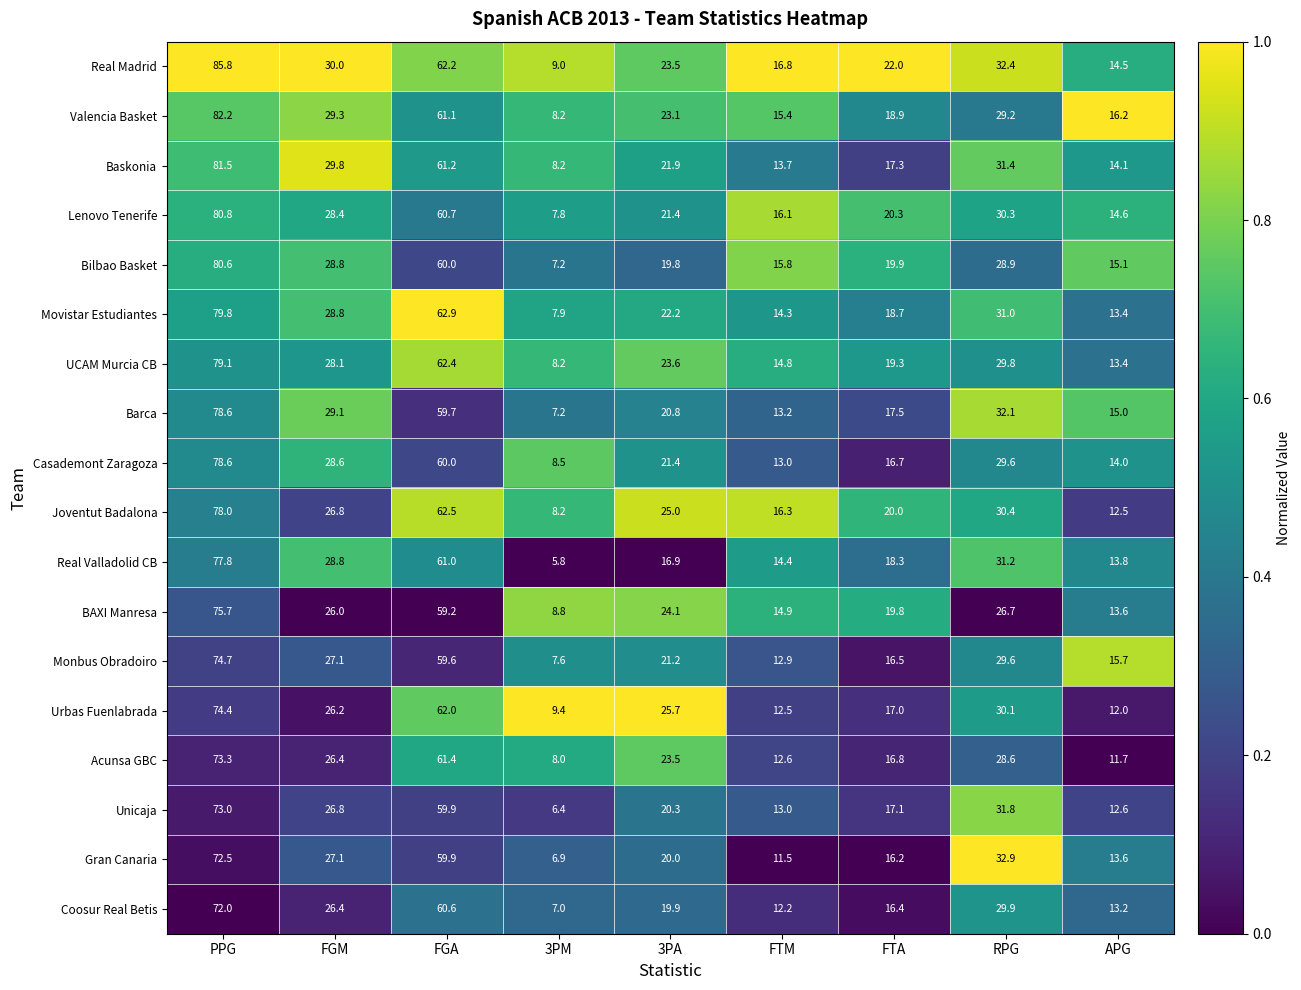

What is the difference between the maximum and minimum values in the Baskonia series?

73.3